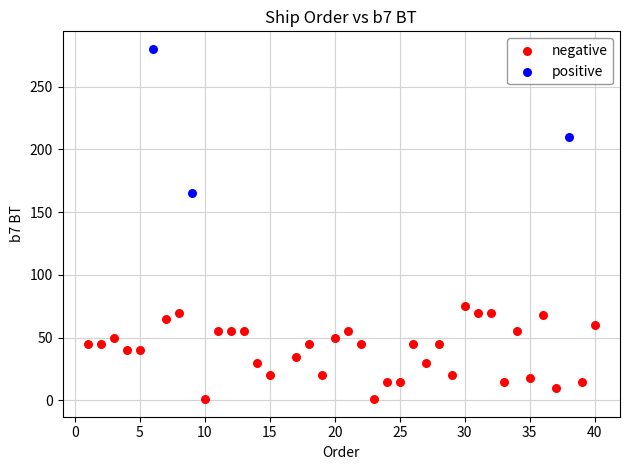

Which series contains the highest Y value?

positive